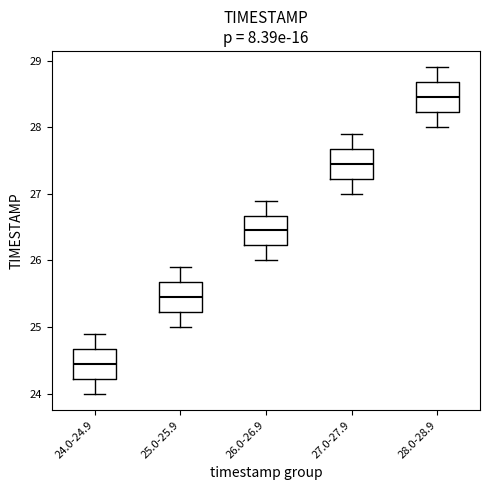

Where does the median line of the box for 25.0-25.9 sit on the y-axis? The values are not printed on the chart, so give them approximately, as read against the axis.

25.5